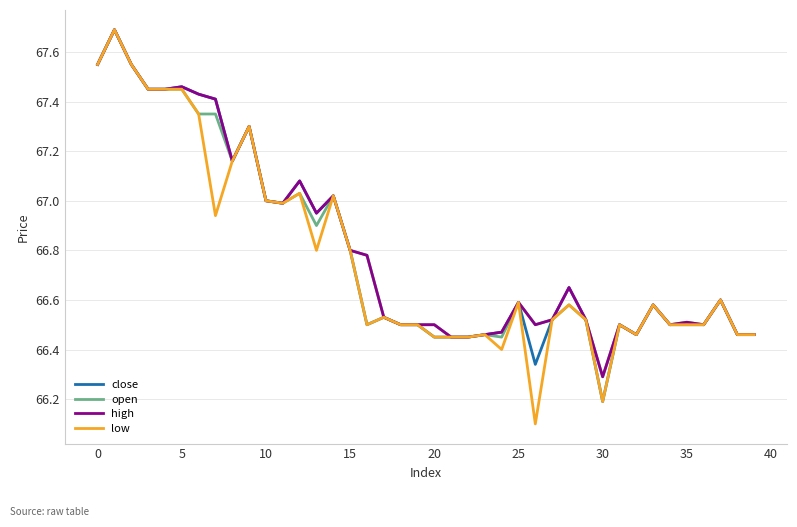

What is the smallest value displayed?

66.1